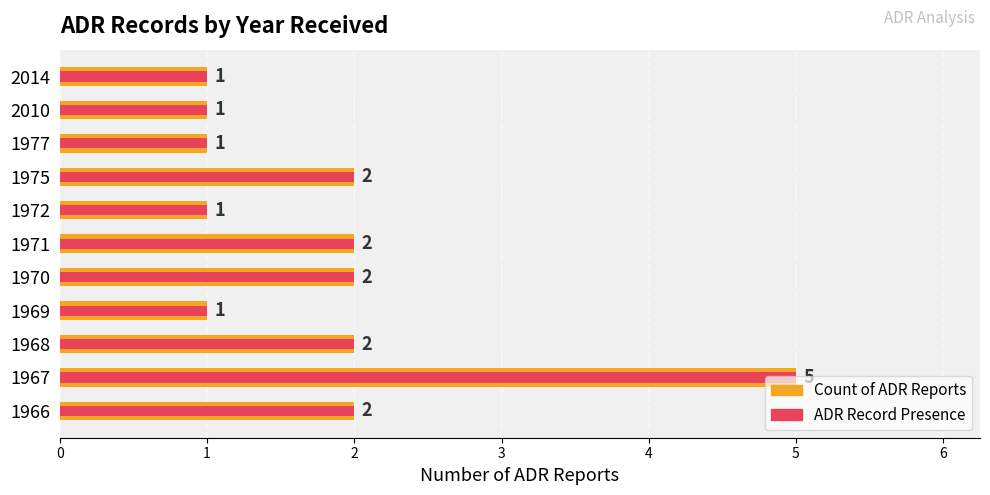

How many bars are there in each group?

2